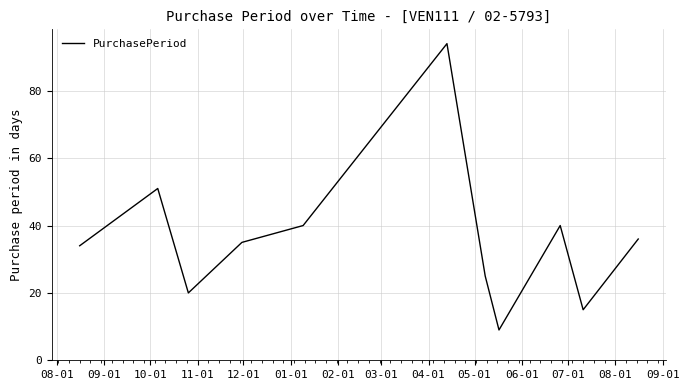

What is the maximum value shown in the chart?

94